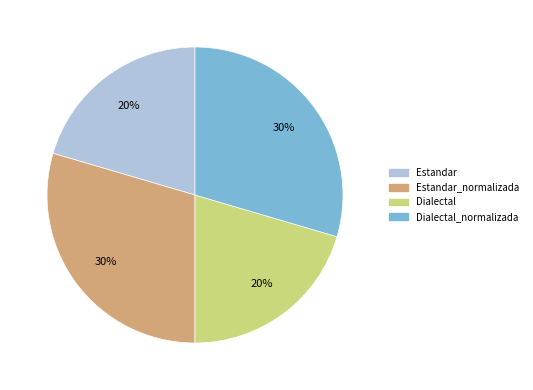

Is there a majority slice in this chart?

No